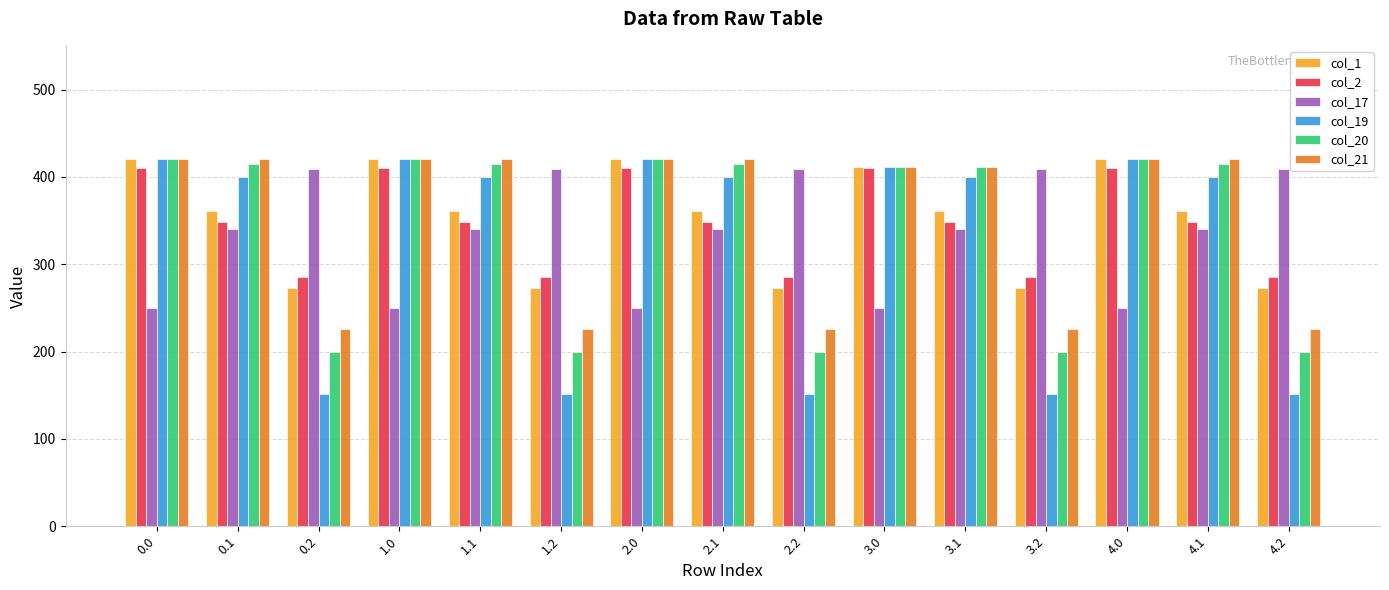

Is it true that col_19 equals 151.1 at 2.2?

True